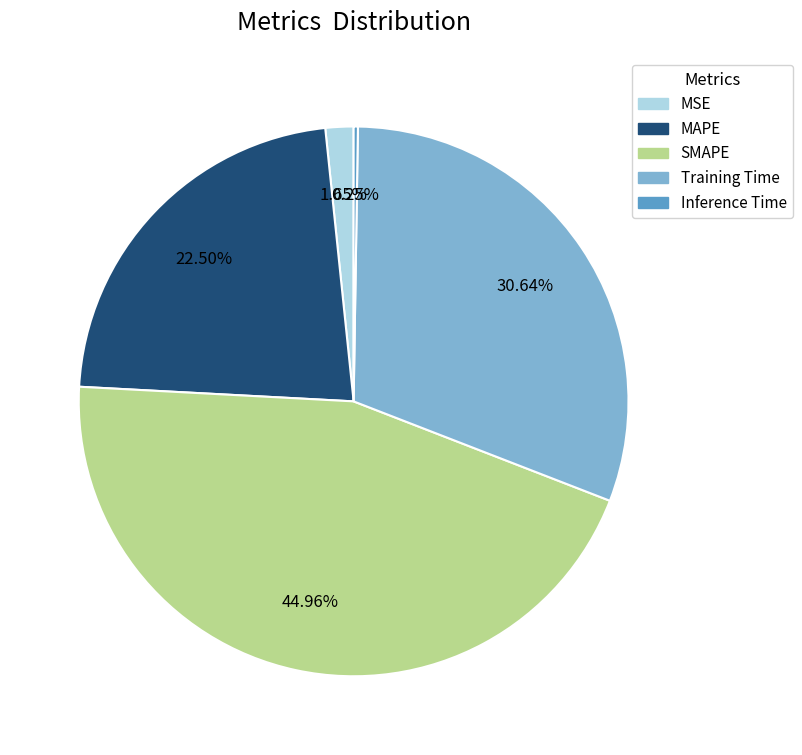

Which category has the biggest portion of the pie?

SMAPE